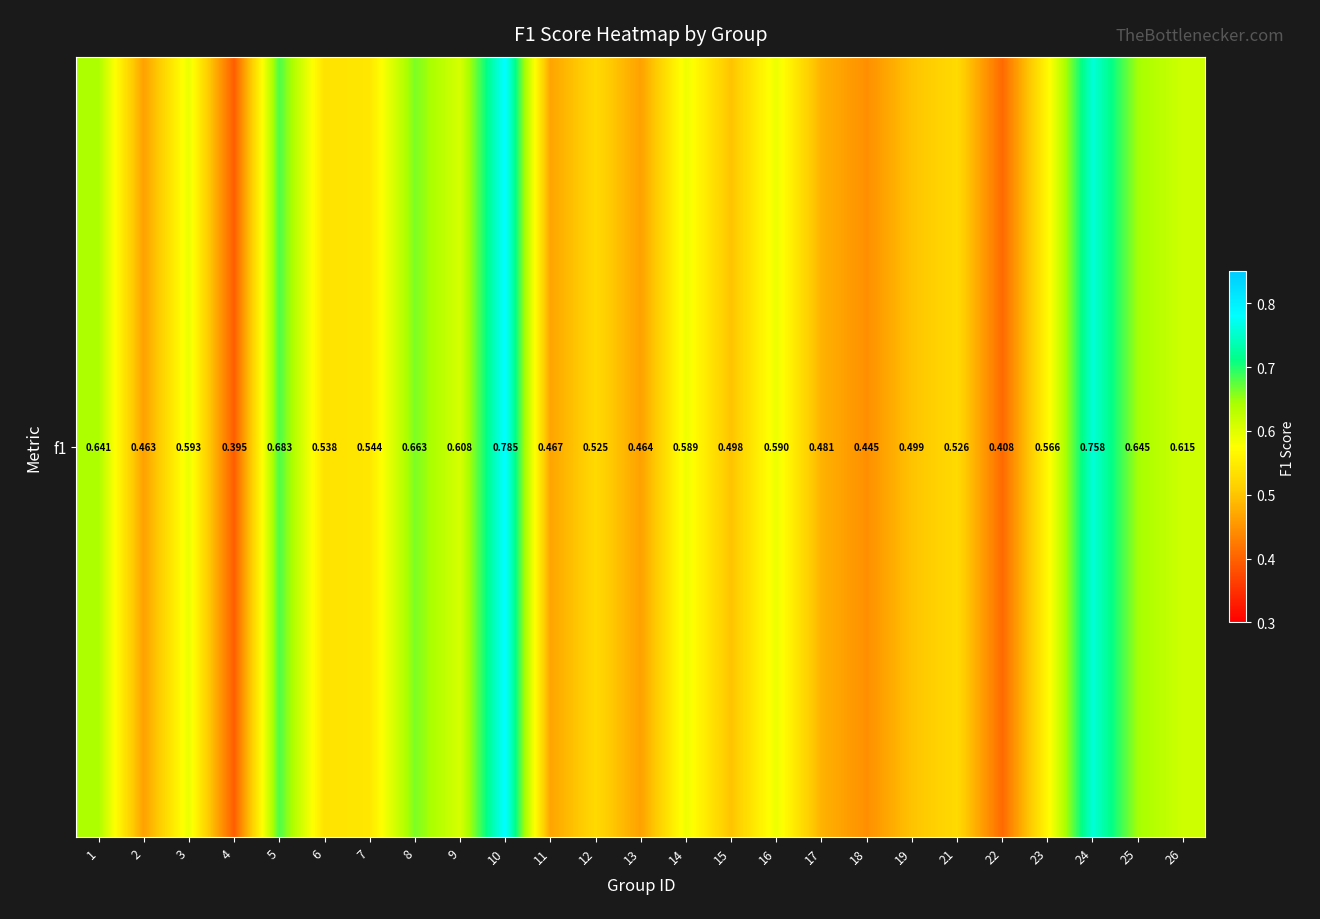

List the labels in order of value, smallest first.

4, 22, 18, 2, 13, 11, 17, 15, 19, 12, 21, 6, 7, 23, 14, 16, 3, 9, 26, 1, 25, 8, 5, 24, 10